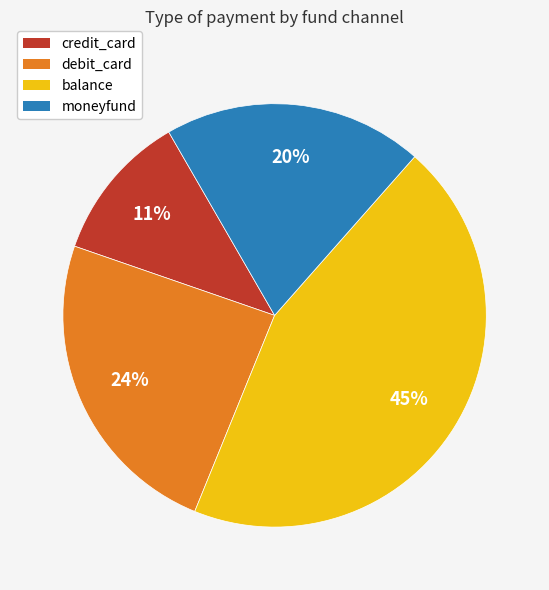

To the nearest percent, what is the average slice percentage?

25%